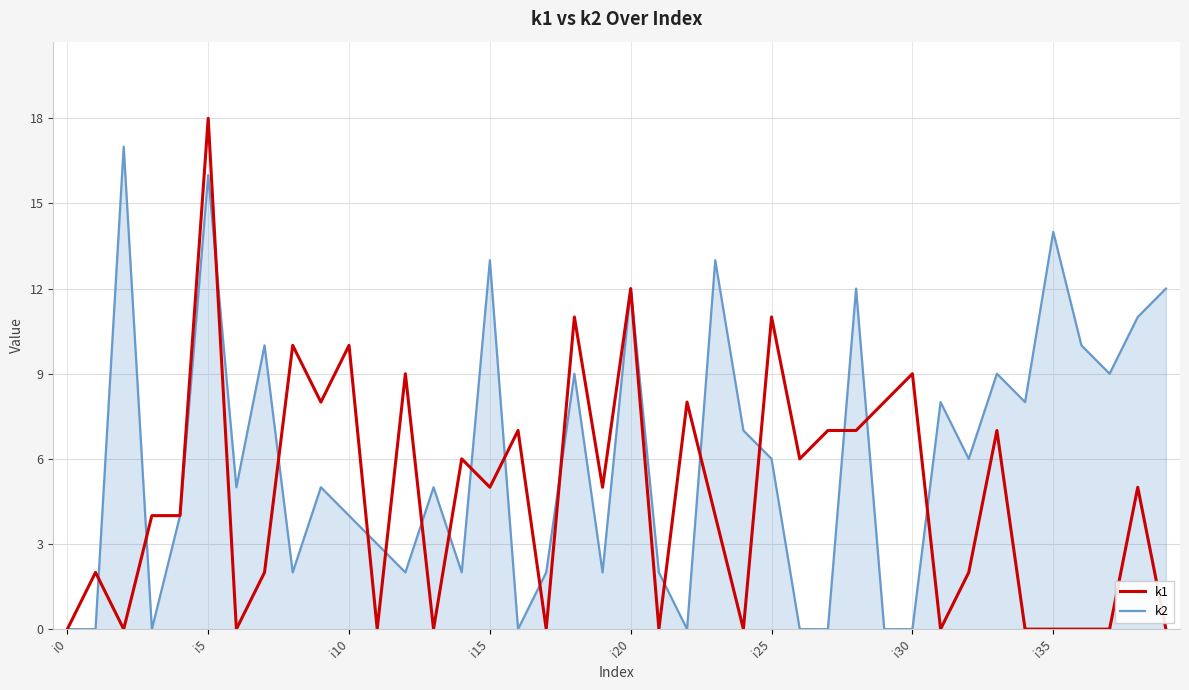

Rank the series by their maximum value, from highest to lowest.

k1, k2